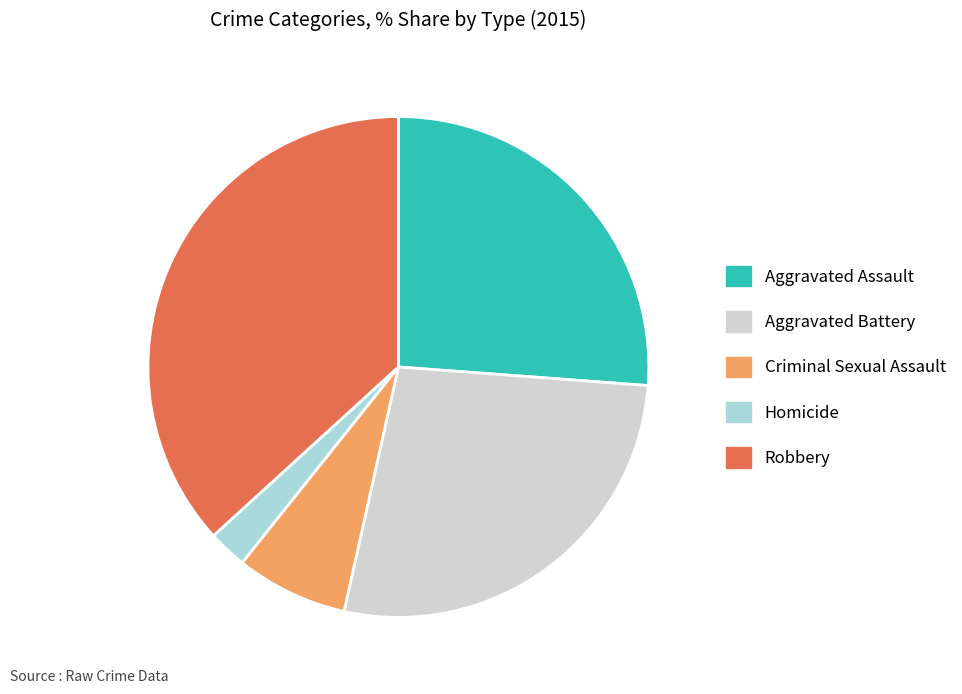

Do Aggravated Assault and Aggravated Battery together represent more than half of the pie?

Yes